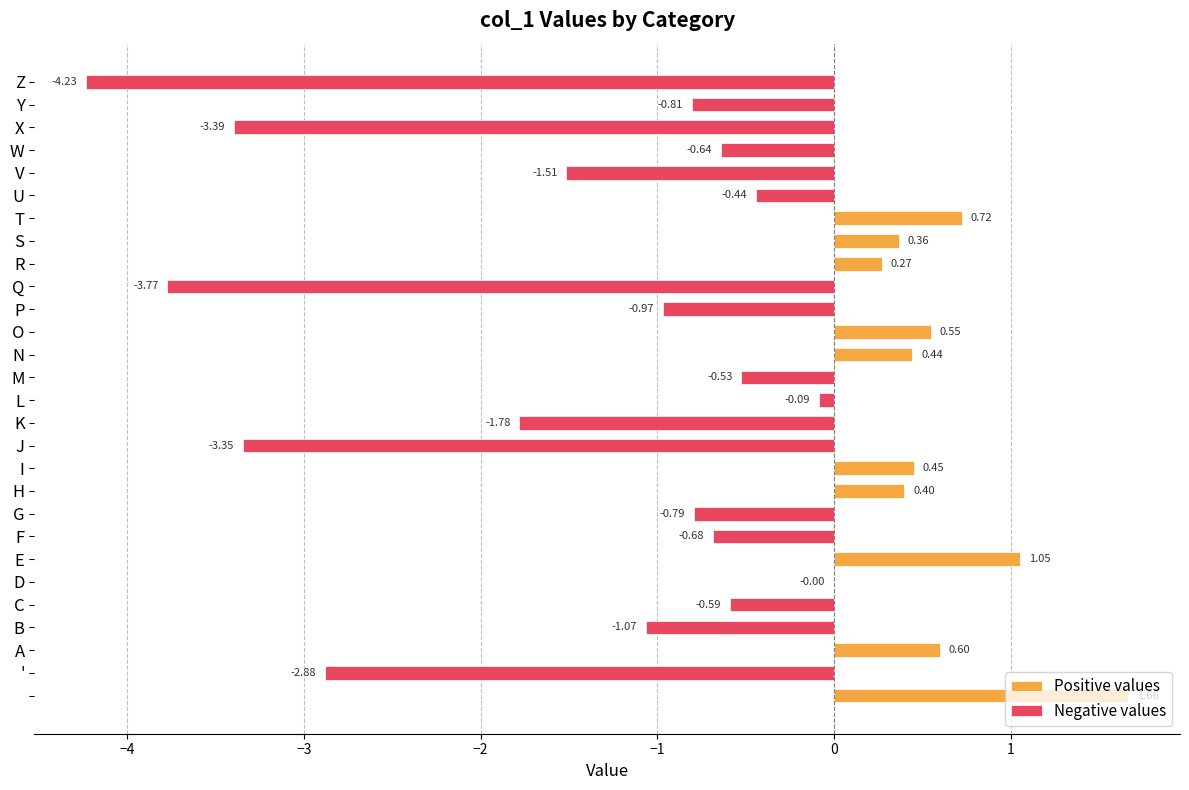

How many series are shown in this chart?

2